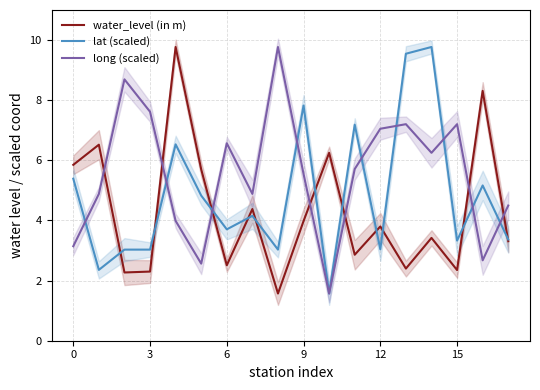

Does the chart have visible grid lines?

Yes